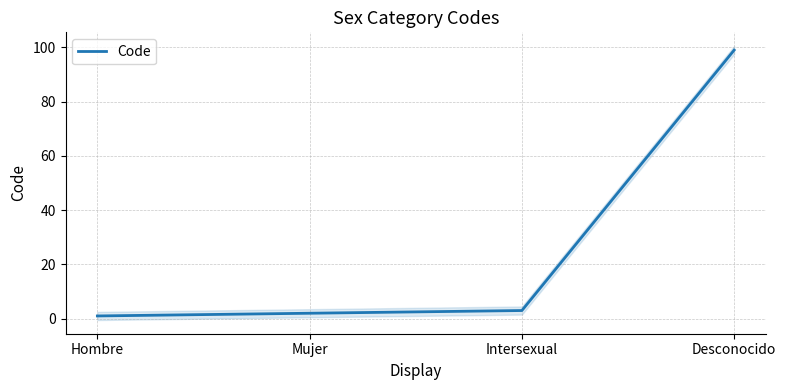

What position from the right is Hombre?

4